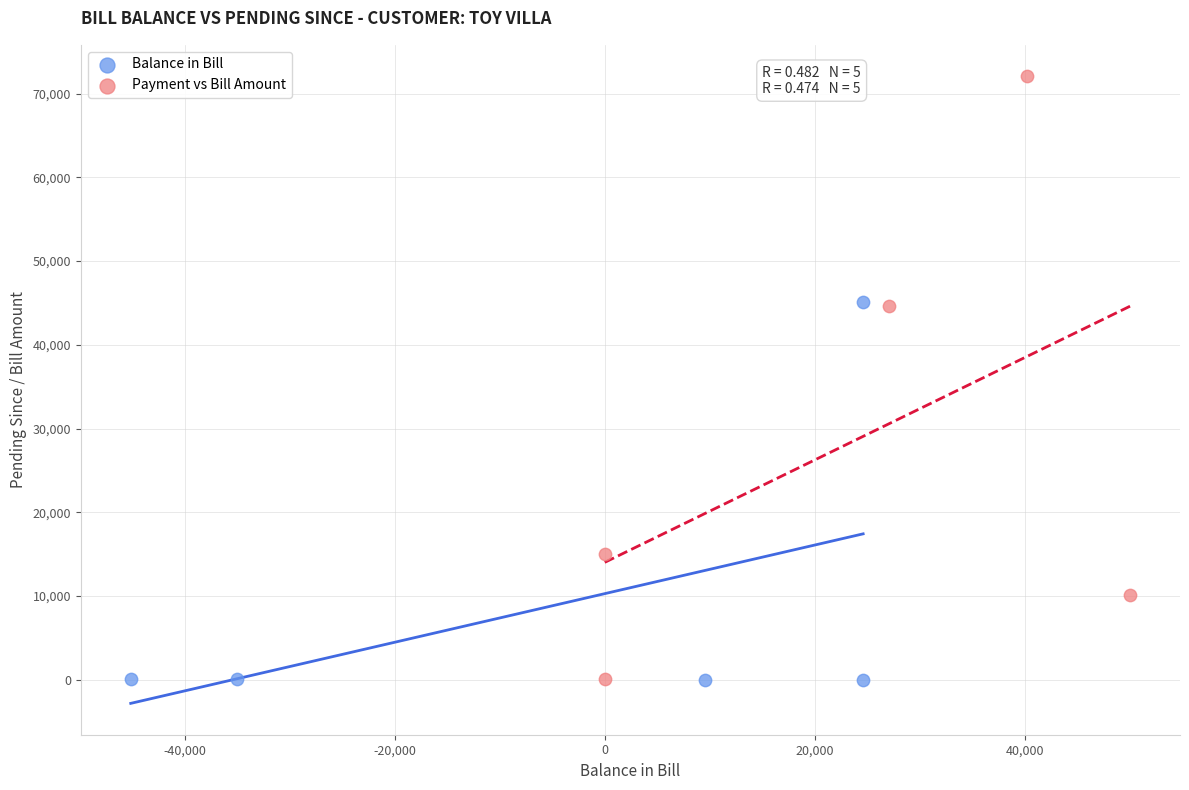

Which series has the widest spread of Y values?

Payment vs Bill Amount